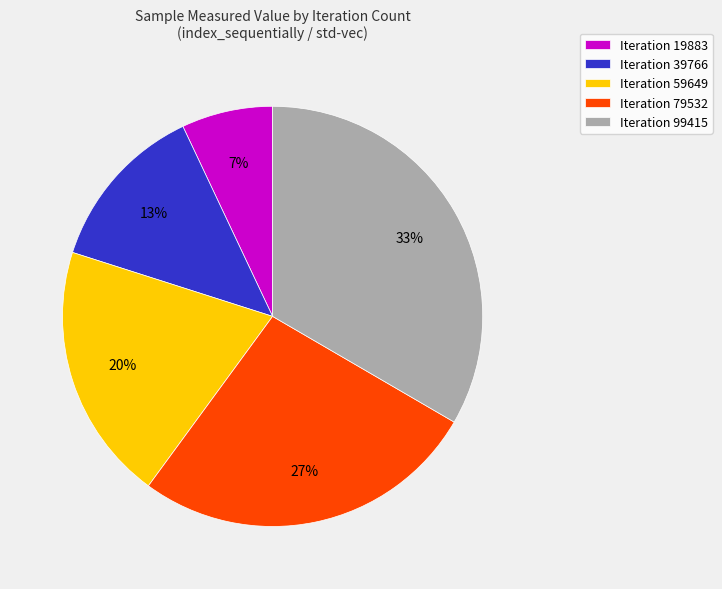

How many segments does this pie chart have?

5